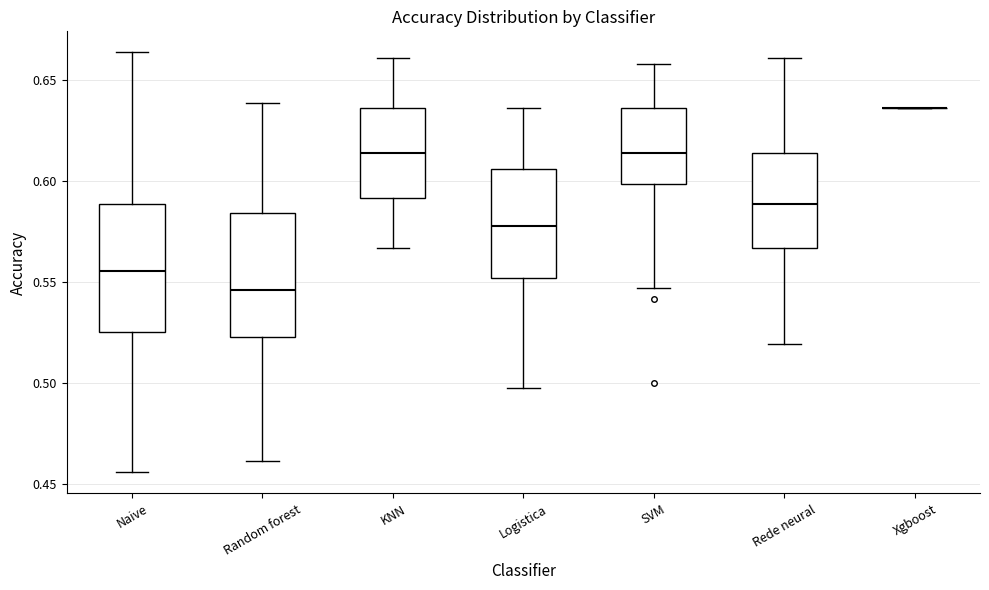

Reading left to right, transcribe this box plot: for each box, give where its median line is, the range the box spans, and where its two whiskers end, as read against the y-axis. The values are not printed on the chart, so give them approximately, as read against the axis.

Naive: median 0.555, box 0.525 to 0.590, whiskers 0.455 to 0.665
Random forest: median 0.545, box 0.525 to 0.585, whiskers 0.460 to 0.640
KNN: median 0.615, box 0.590 to 0.635, whiskers 0.565 to 0.660
Logistica: median 0.580, box 0.550 to 0.605, whiskers 0.495 to 0.635
SVM: median 0.615, box 0.600 to 0.635, whiskers 0.545 to 0.660
Rede neural: median 0.590, box 0.565 to 0.615, whiskers 0.520 to 0.660
Xgboost: box collapsed to a line at 0.635, whiskers 0.635 to 0.635